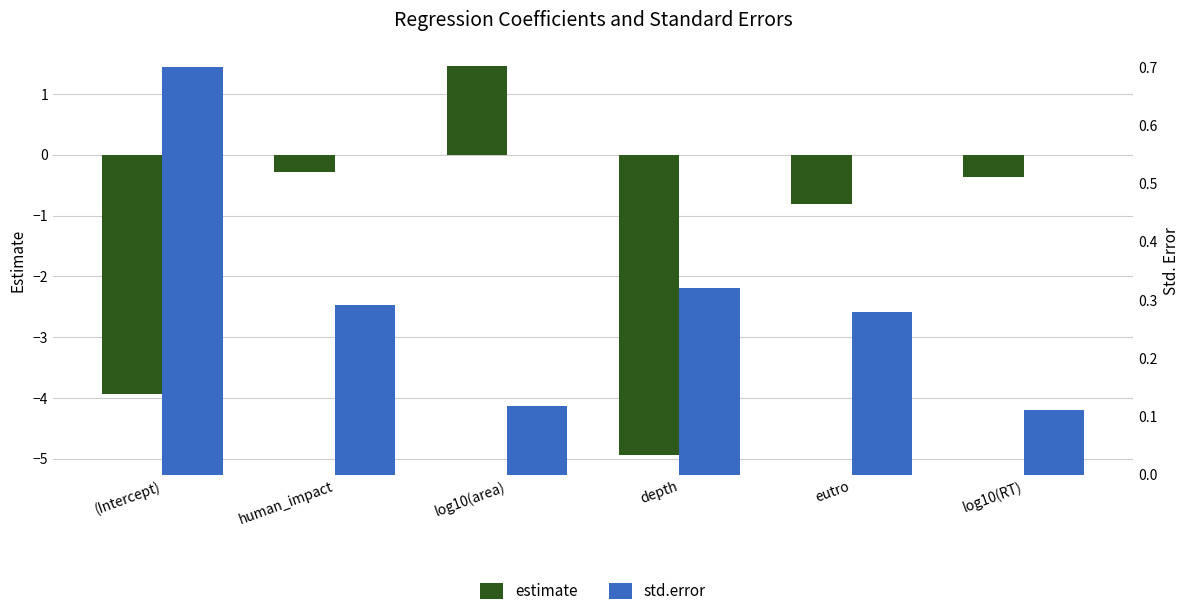

What is the difference between the second highest and minimum values in the estimate series?

4.7